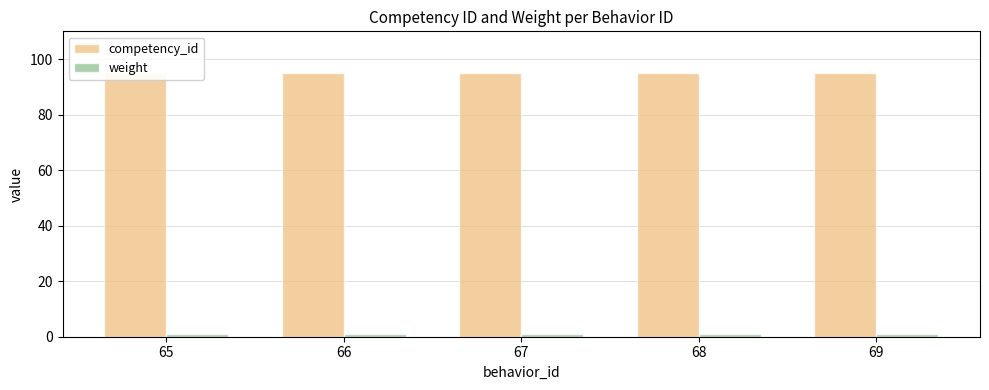

Where is weight nearest to the value 1?

65